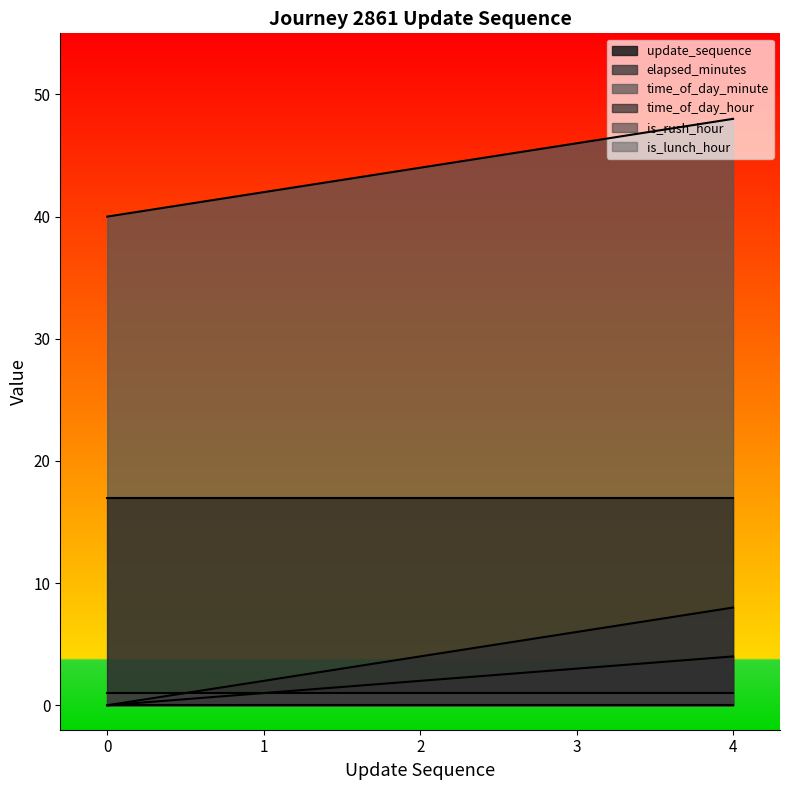

Is it true that elapsed_minutes equals 6 at 3?

True